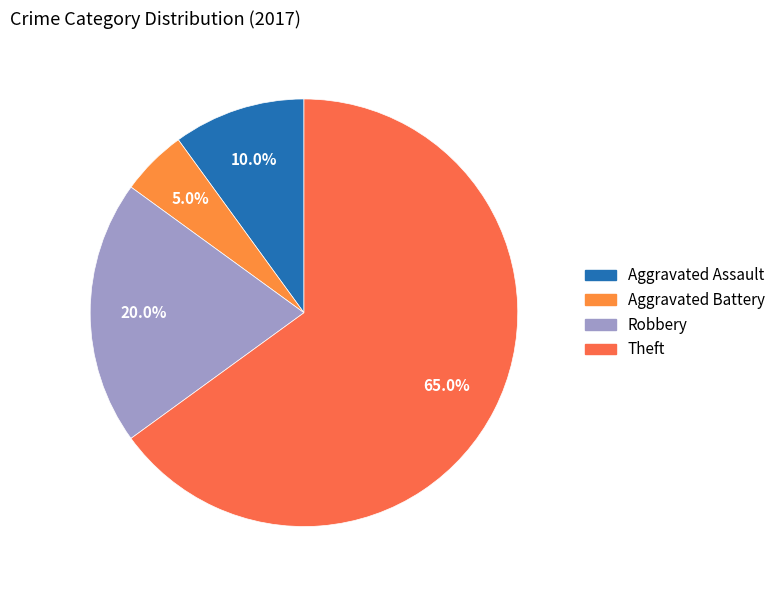

How many slices are in this pie chart?

4